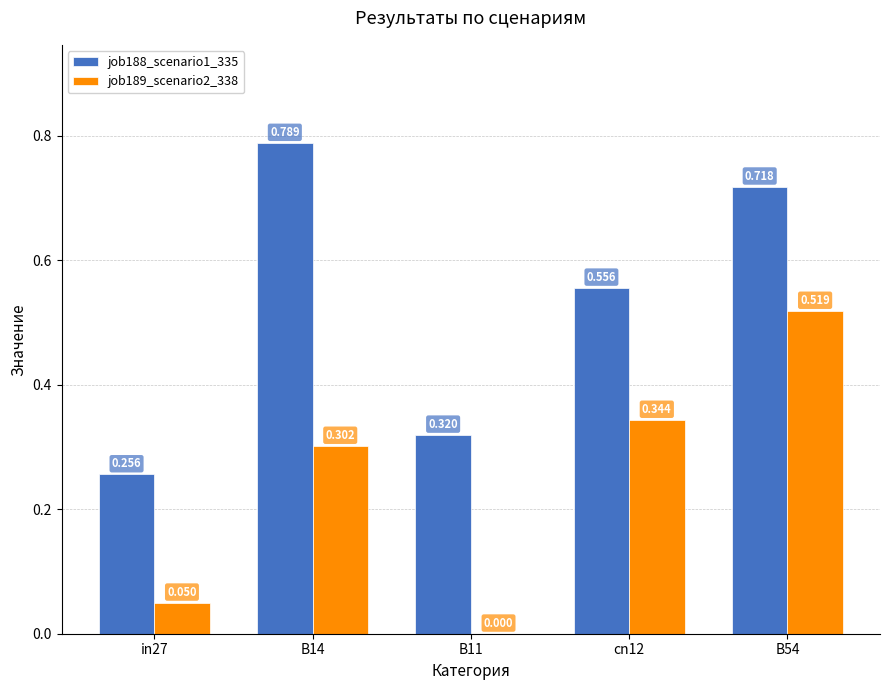

Is it true that job188_scenario1_335 equals 0.3 at B14?

False